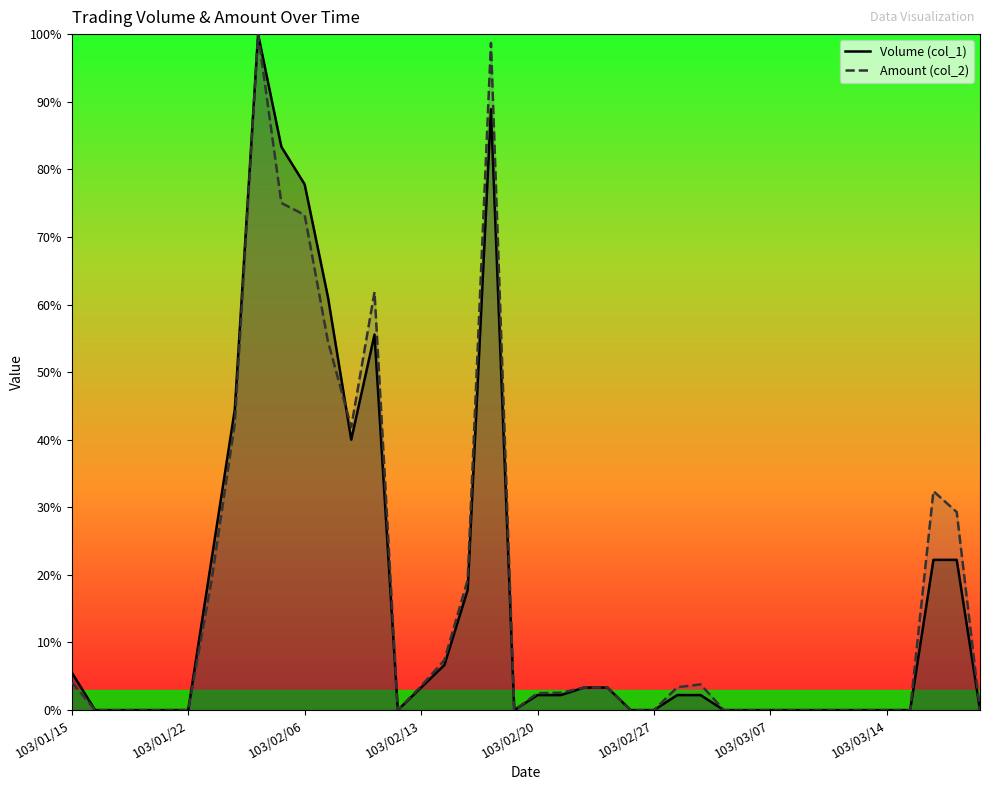

Is it true that Amount (col_2) equals -68.8 at 29?

False